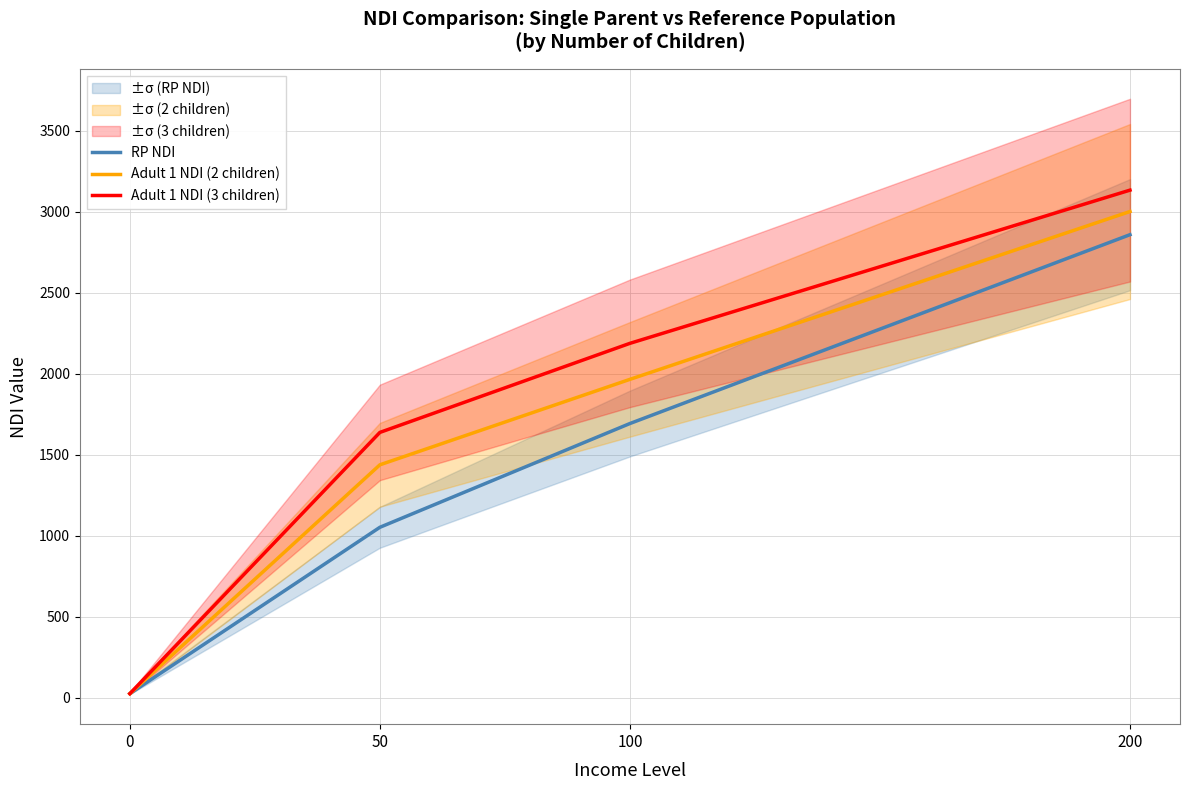

True or false: RP NDI has a value of 756.9 at 100.

False